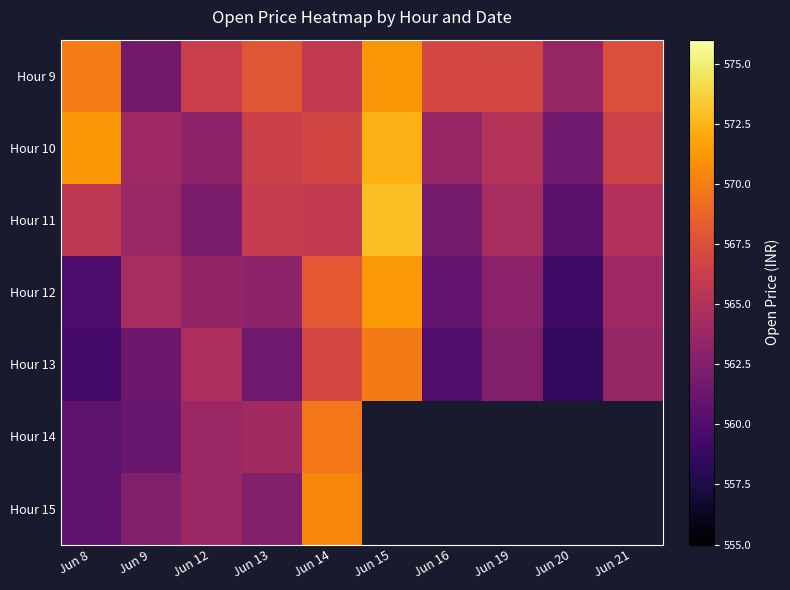

Which category has the highest value in the Hour 11 series?

Jun 15